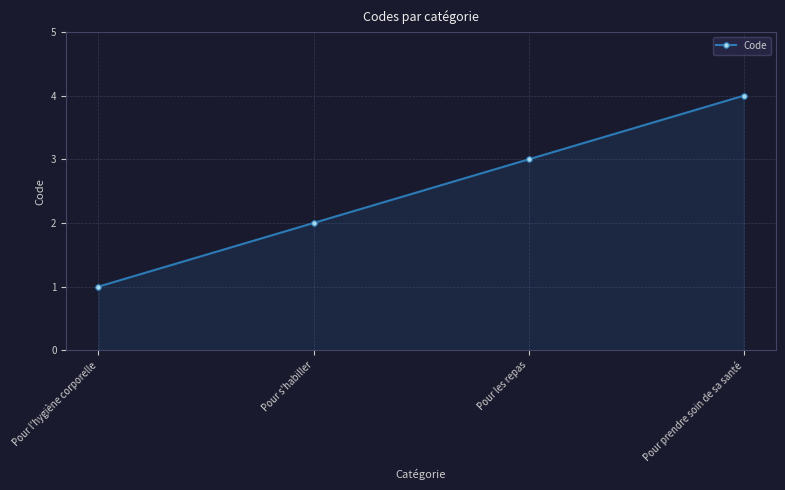

Which label corresponds to the largest value in the chart?

Pour prendre soin de sa santé